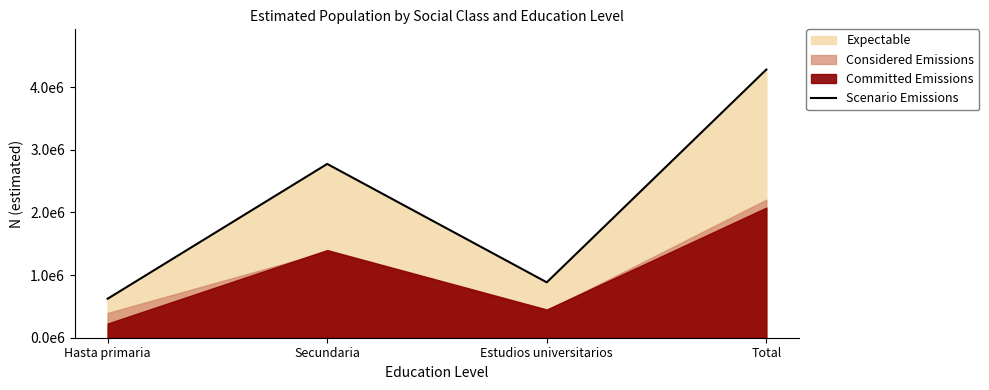

What is the greatest value displayed?

4281840